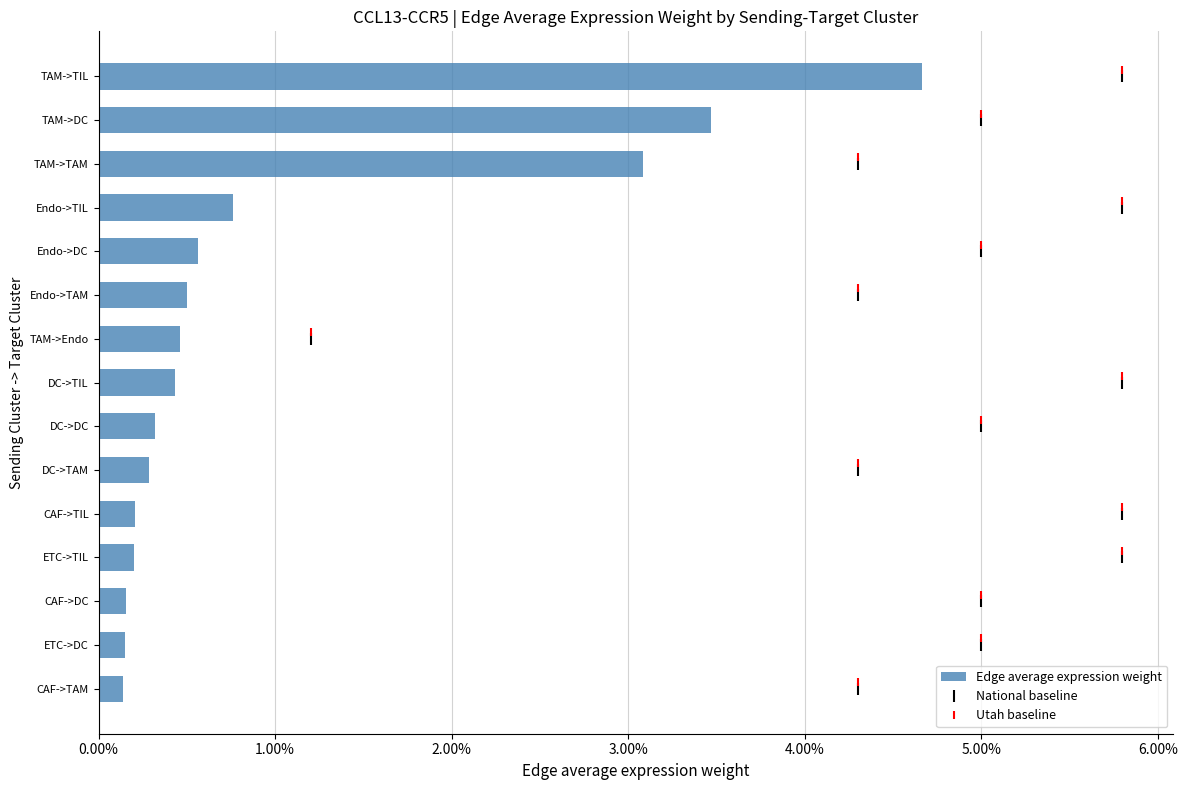

What position from the right is Endo->TIL?

4